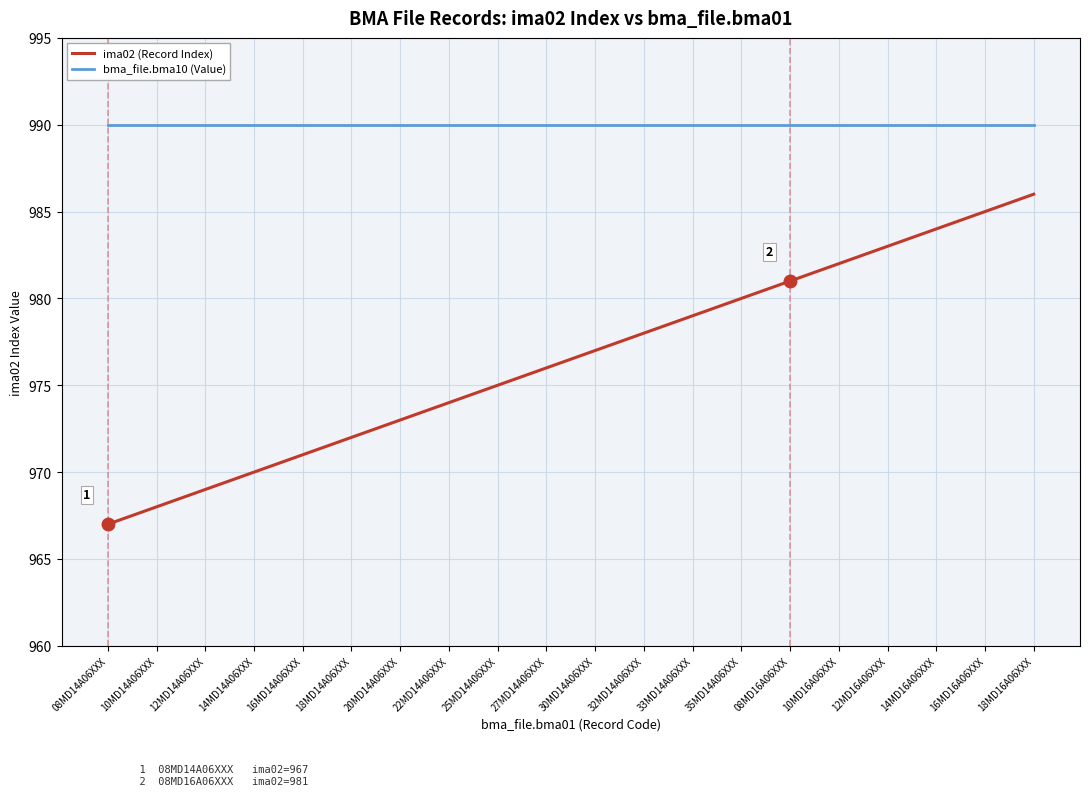

Reading left to right, what are all the values shown in this chart?

ima02 (Record Index): 967	968	969	970	971	972	973	974	975	976	977	978	979	980	981	982	983	984	985	986
bma_file.bma10 (Value): 990	990	990	990	990	990	990	990	990	990	990	990	990	990	990	990	990	990	990	990